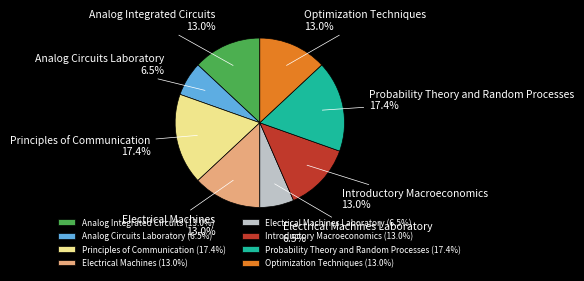

Which has a higher value, Introductory Macroeconomics (13.0%) or Analog Circuits Laboratory (6.5%)?

Introductory Macroeconomics (13.0%)